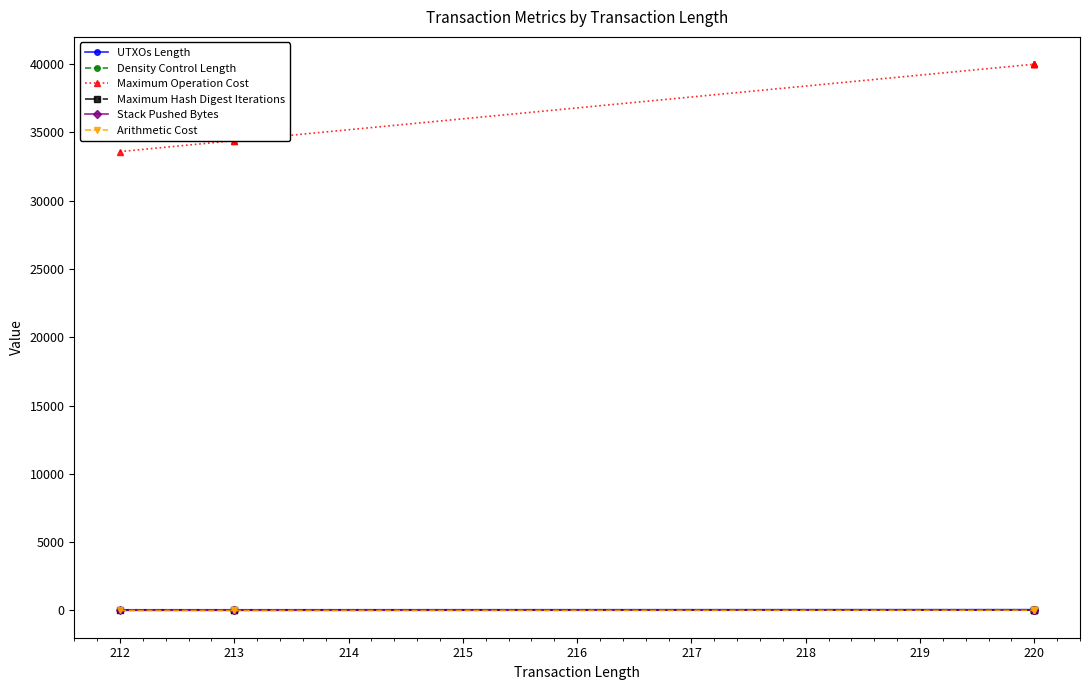

Which series has the largest total across all categories?

Maximum Operation Cost